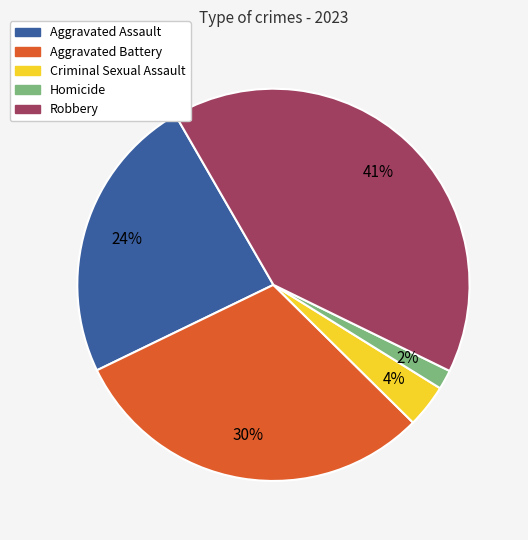

True or false: Aggravated Assault accounts for 24% of the total.

True